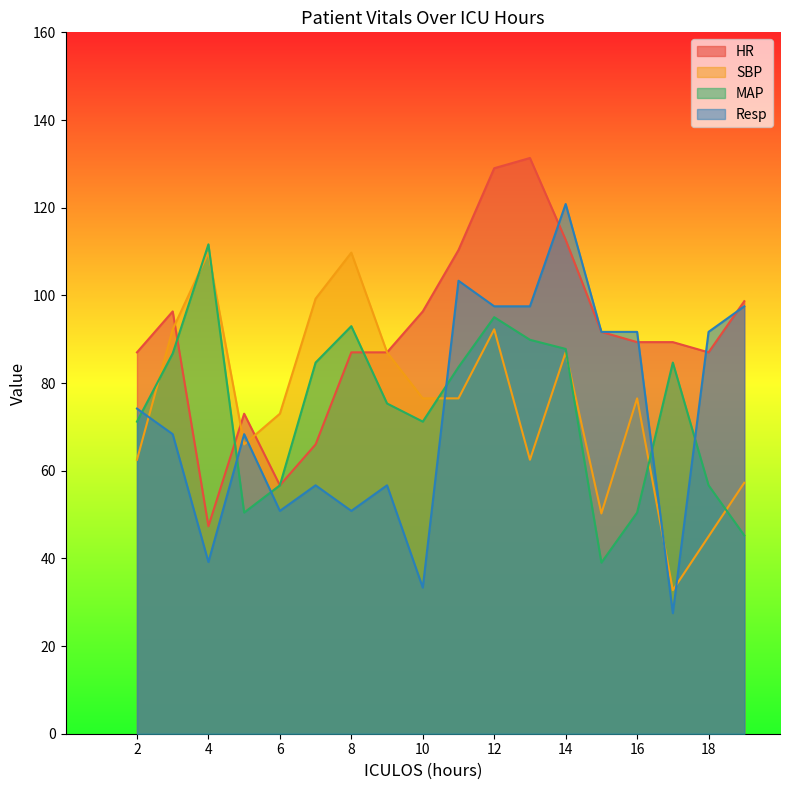

Which series ends up on top after the final intersection of MAP and SBP?

SBP